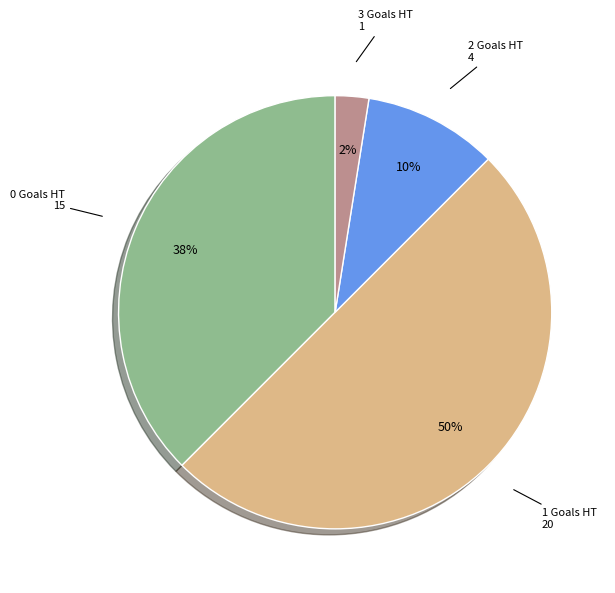

To the nearest percent, what is the average slice percentage?

25%